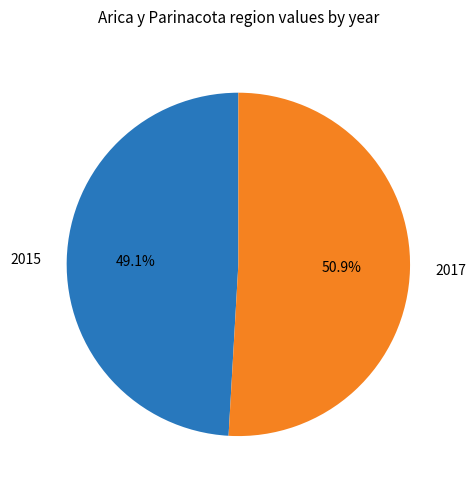

Which slice is the largest?

2017